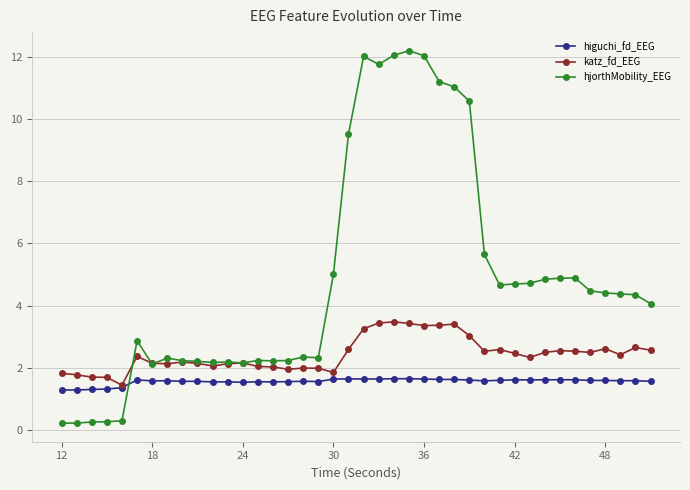

Which series has the widest spread of values?

hjorthMobility_EEG